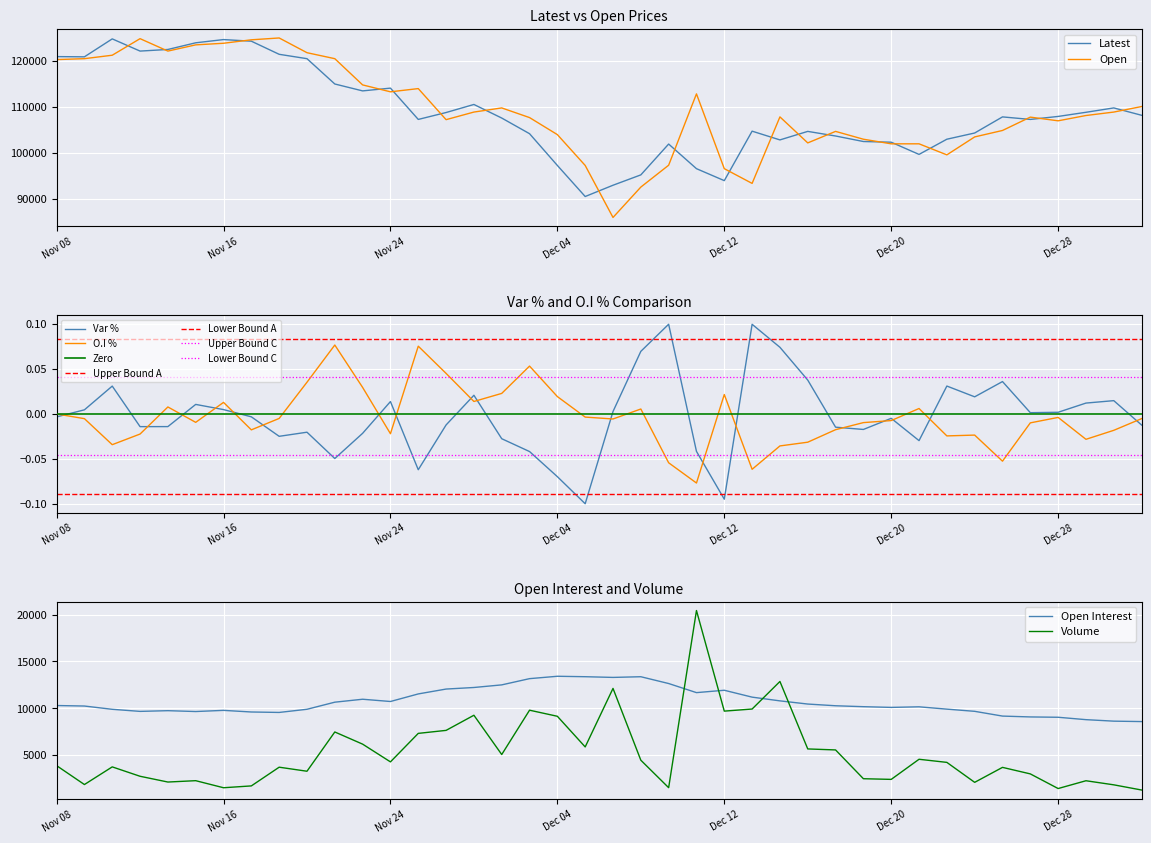

What position from the right is Nov 23?

29